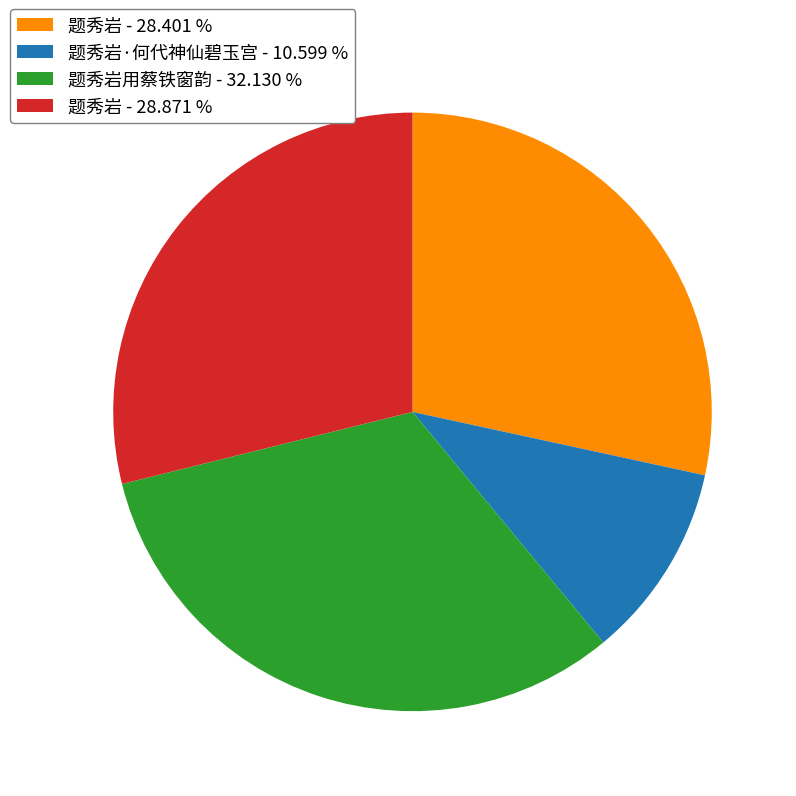

Is there any slice that represents more than half of the pie?

No